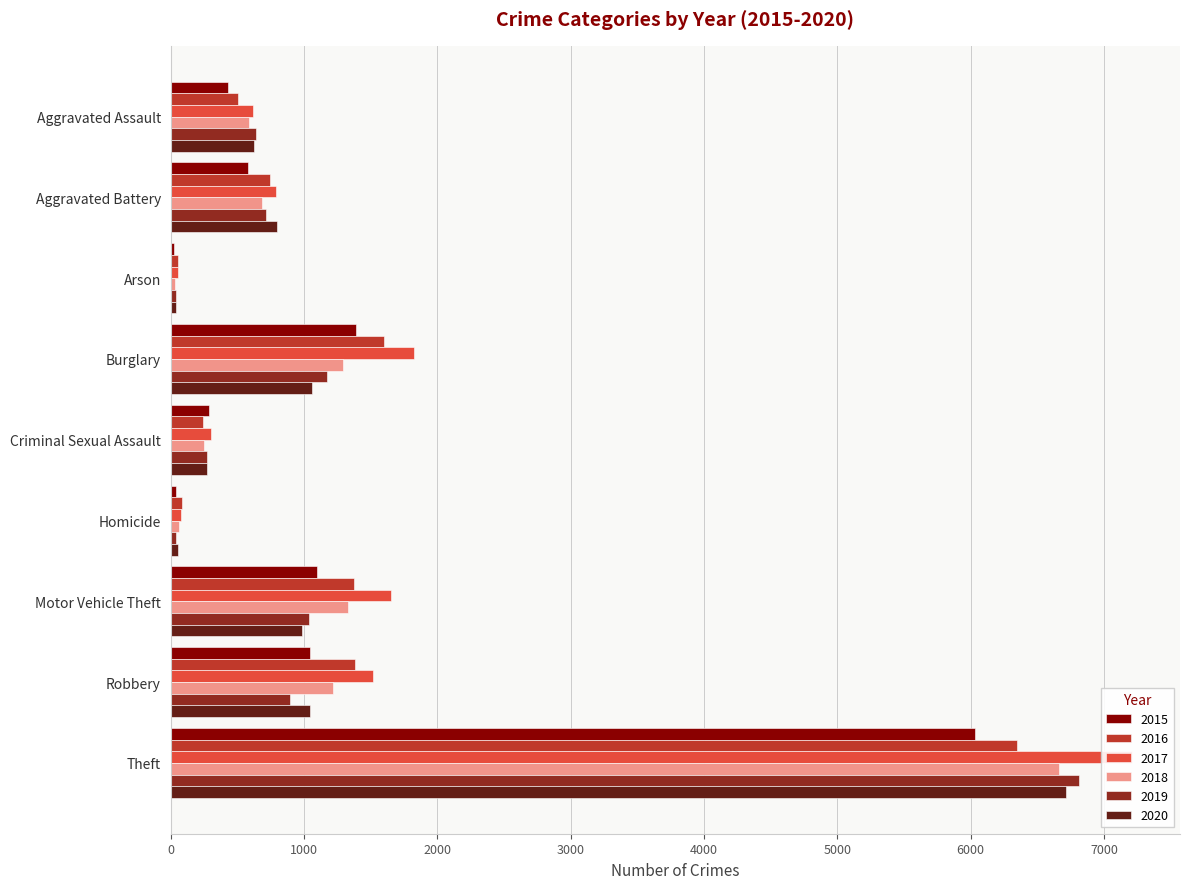

What value does the 2017 series have at Arson?

56